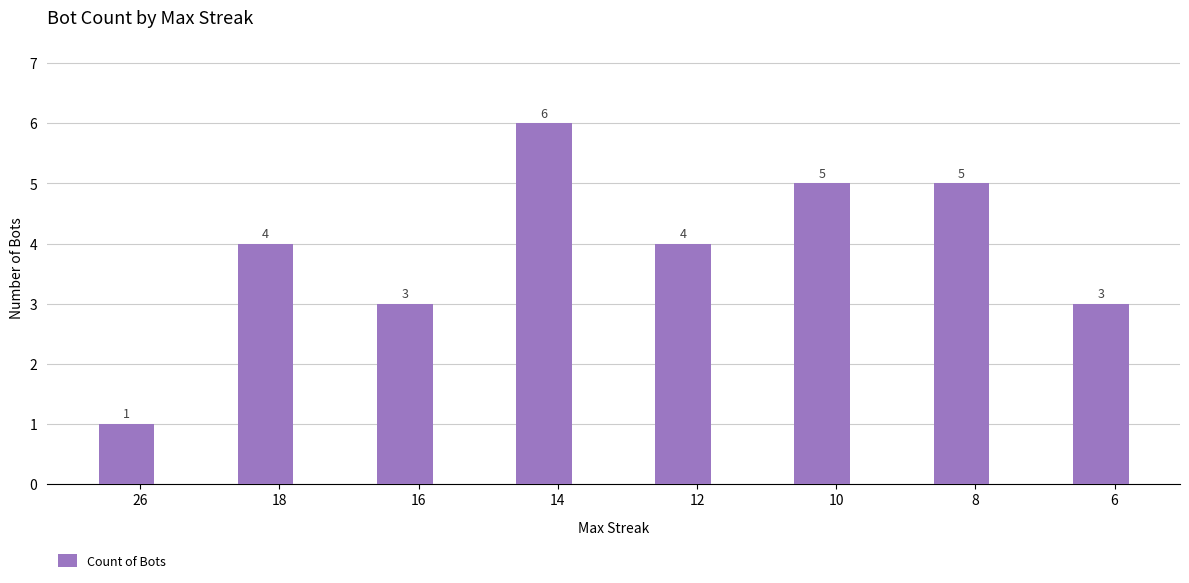

The value at 16 is 3. True or false?

True